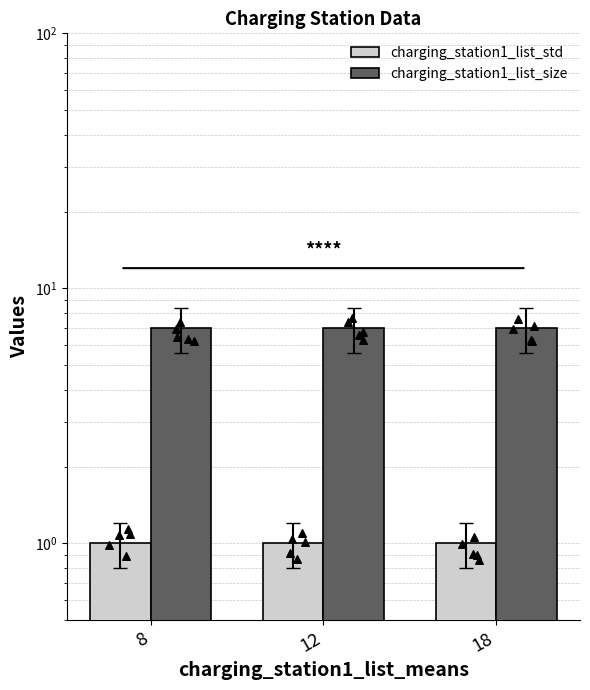

At how many categories does at least one series exceed 5?

3